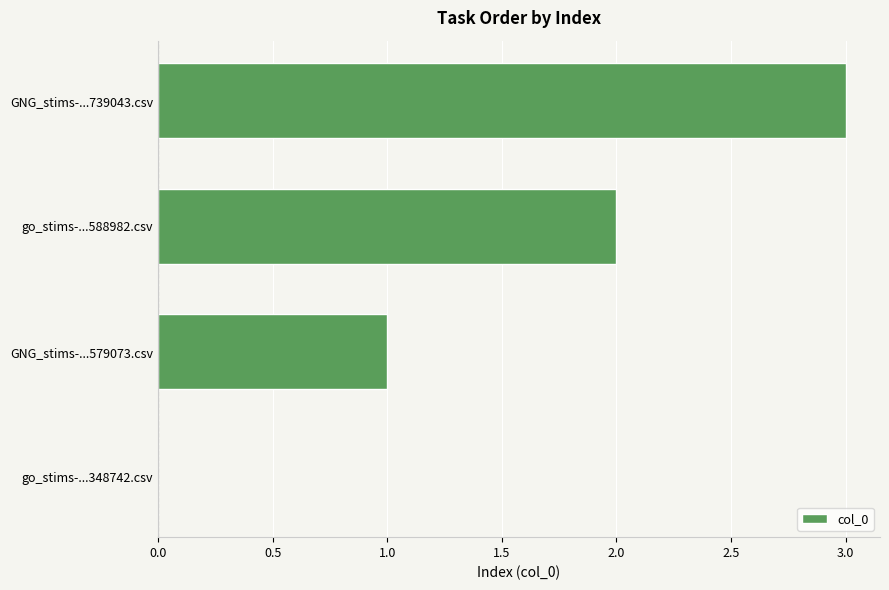

What is the sum of all values?

6